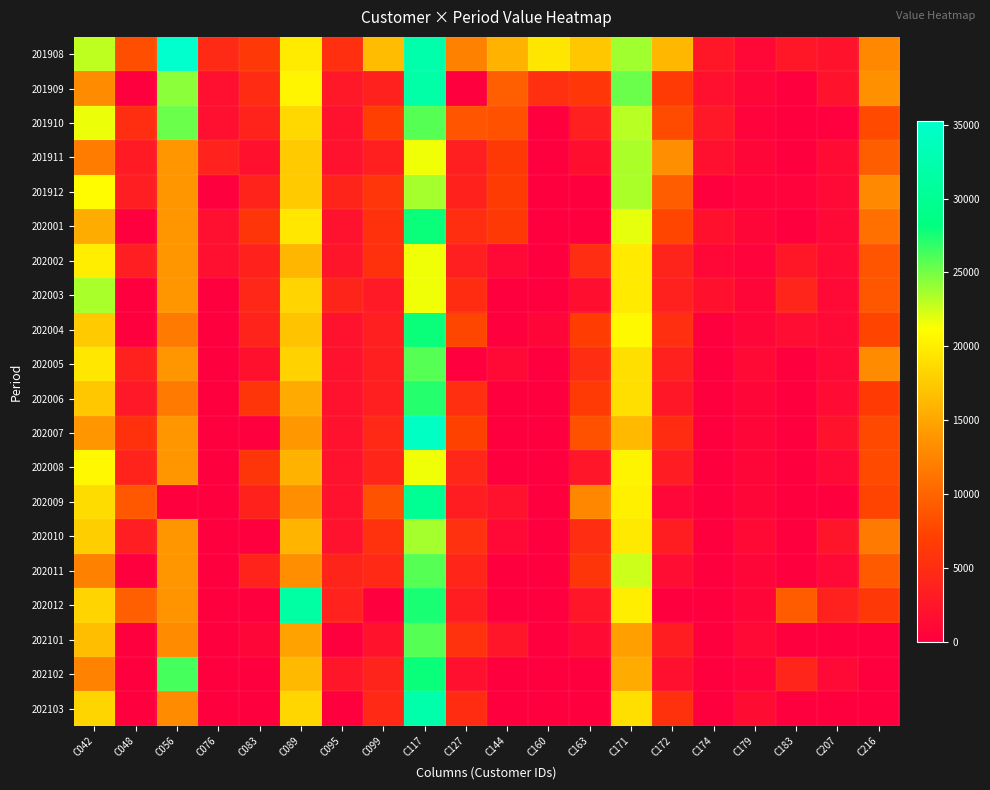

At which category does the chart reach its peak across all series?

C056